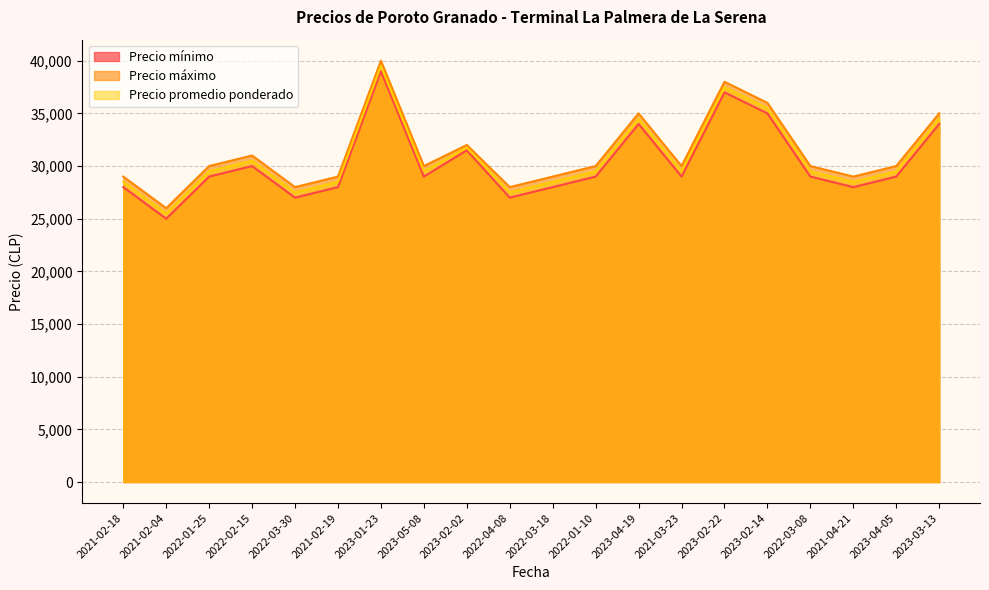

What is the sum of the Precio promedio ponderado values at 2023-03-13 and 2021-02-19?

63000